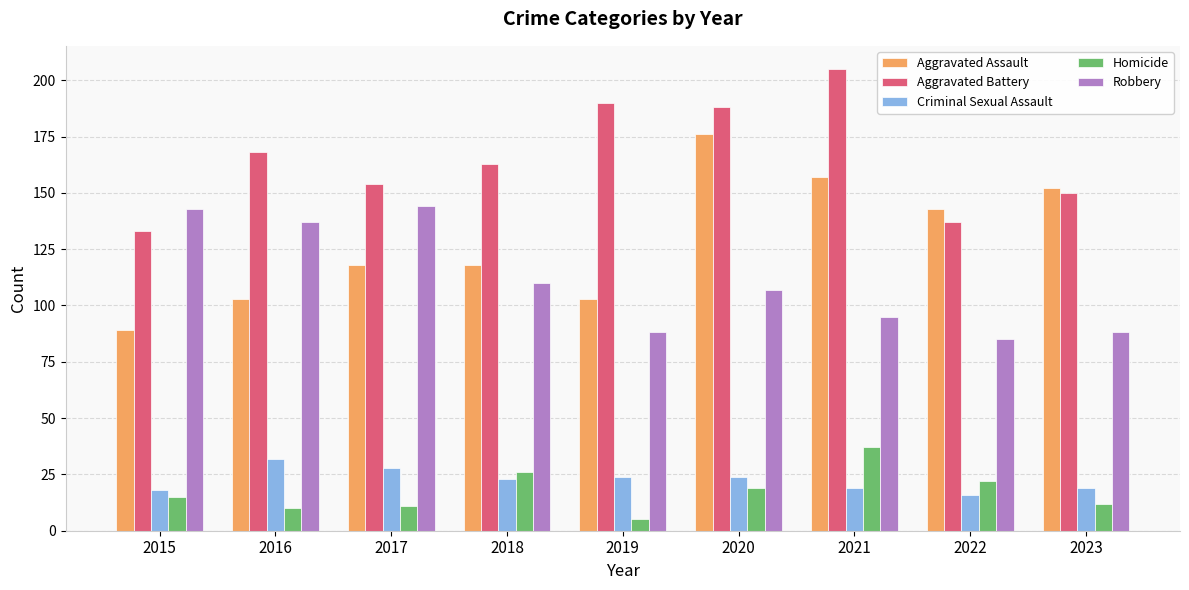

What value does the Aggravated Assault series have at 2018?

118